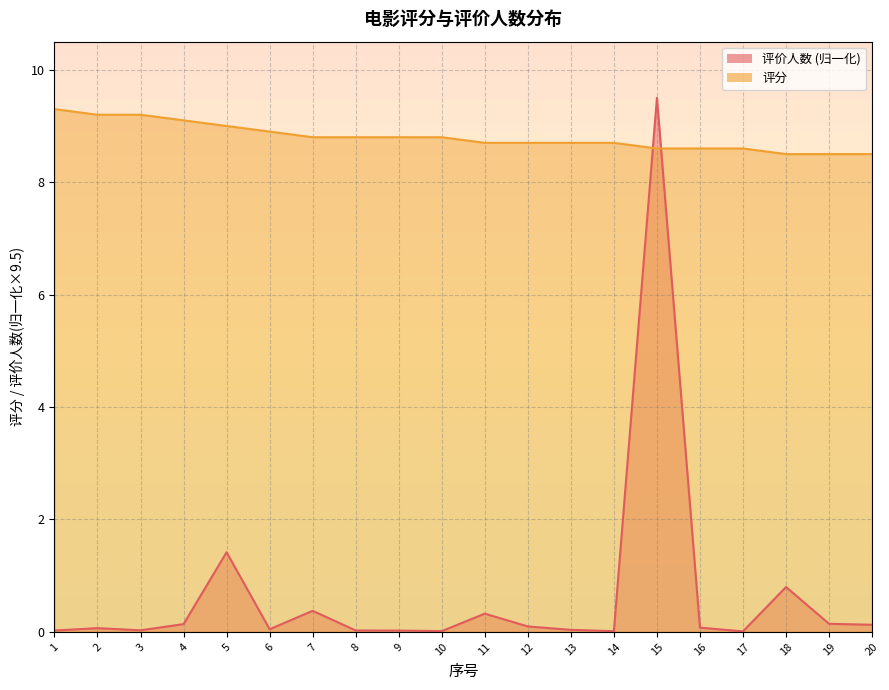

What is the maximum value shown in the chart?

9.5